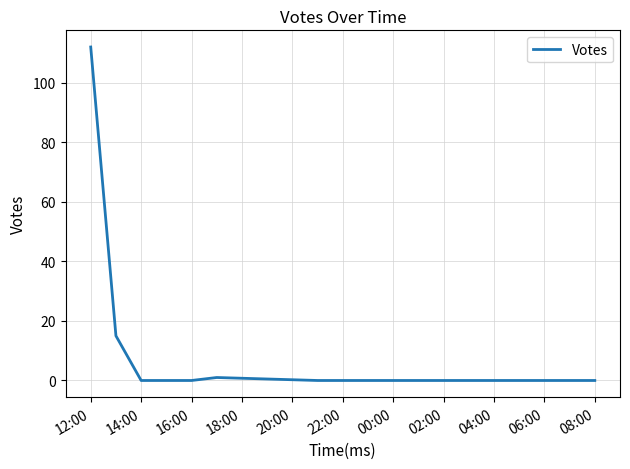

Is this an area chart (filled region under the line)?

No